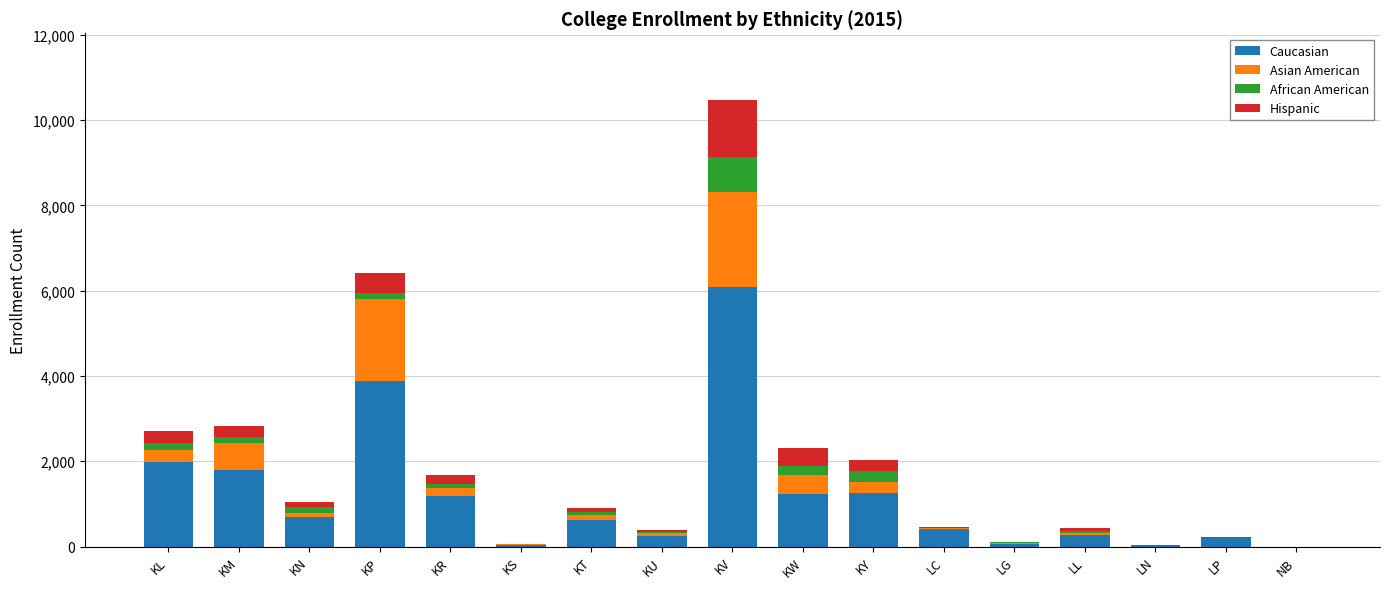

At which category is the sum across all series the highest?

KV